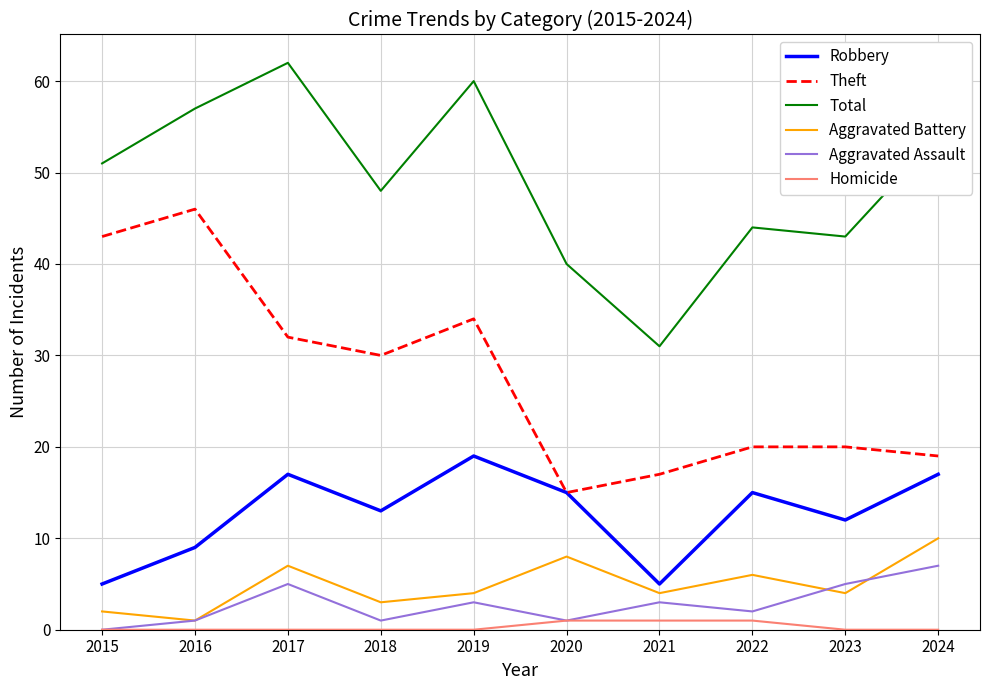

The value of Total at 2020 is 40. True or false?

True